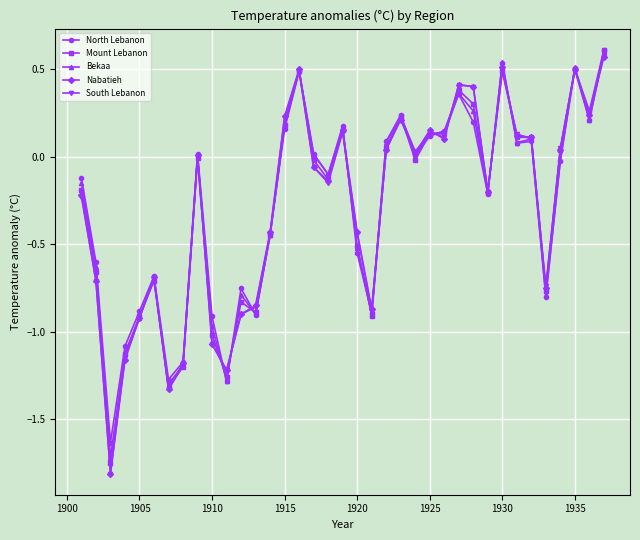

How many lines are shown in the chart?

5